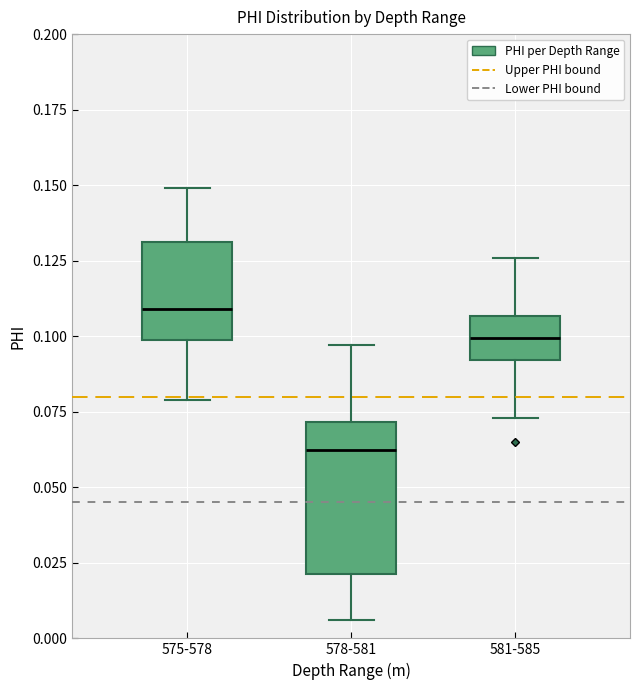

Which box is the tallest, from its lower edge to its upper edge?

578-581